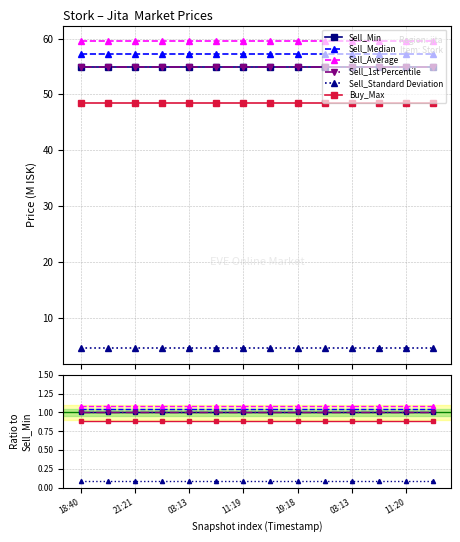

The value of Sell_1st Percentile at 11:20 is 0.2. True or false?

False